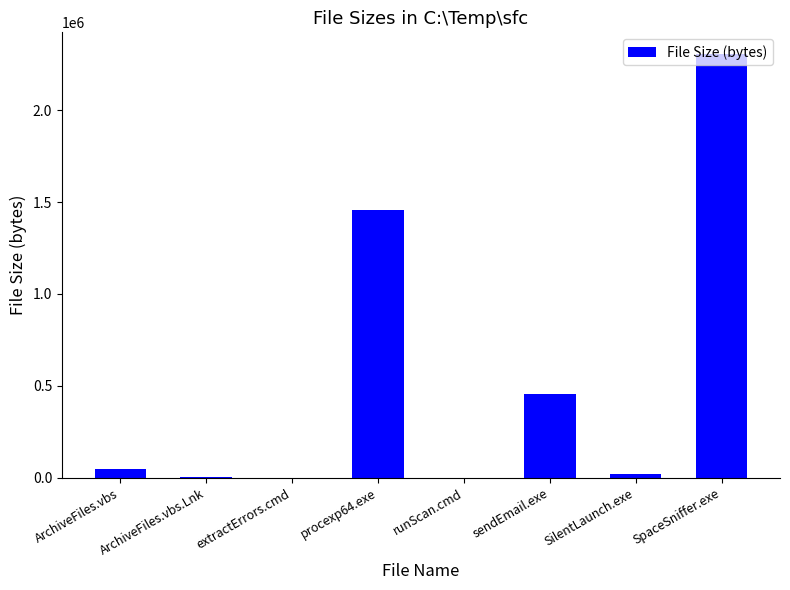

Where is the data nearest to the value 1154823?

procexp64.exe